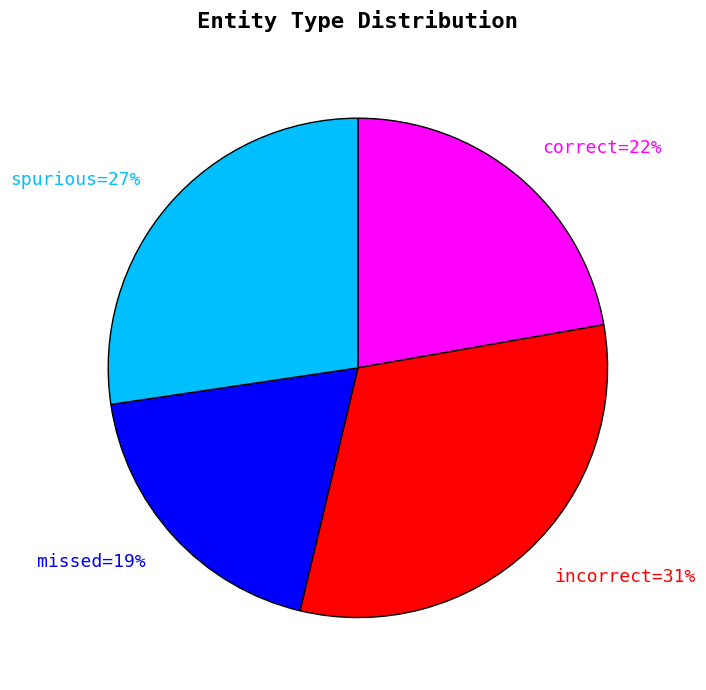

Is there any slice that represents more than half of the pie?

No